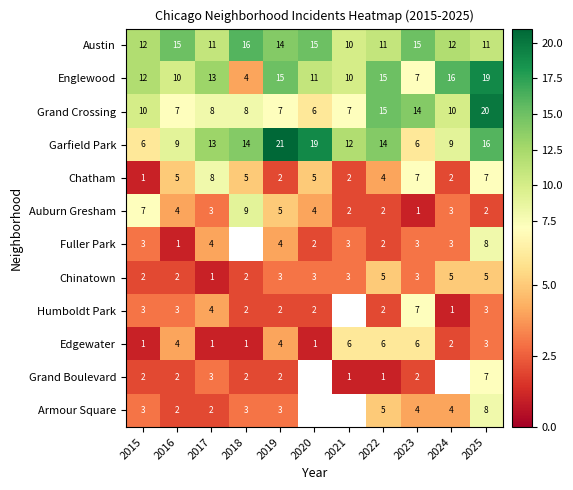

What is the sum of all Chinatown values?

34